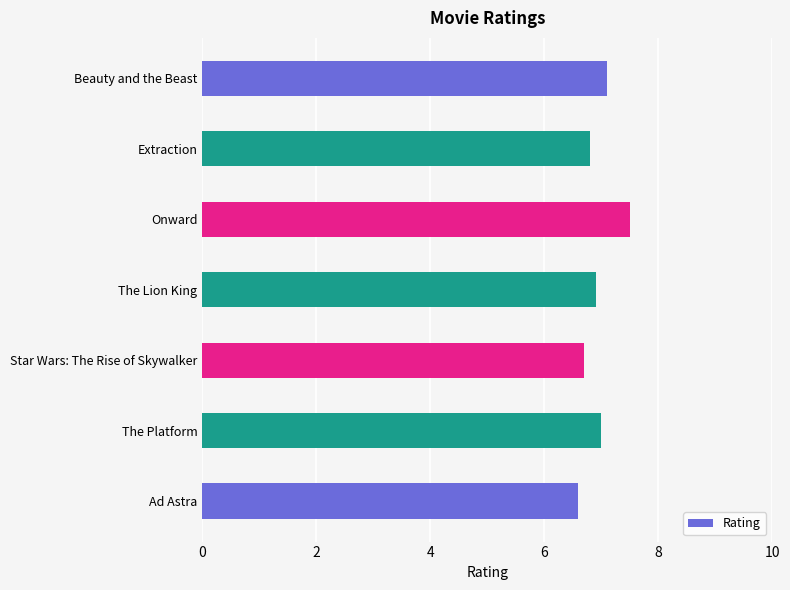

Is it true that the value at Star Wars: The Rise of Skywalker is 6.7?

True